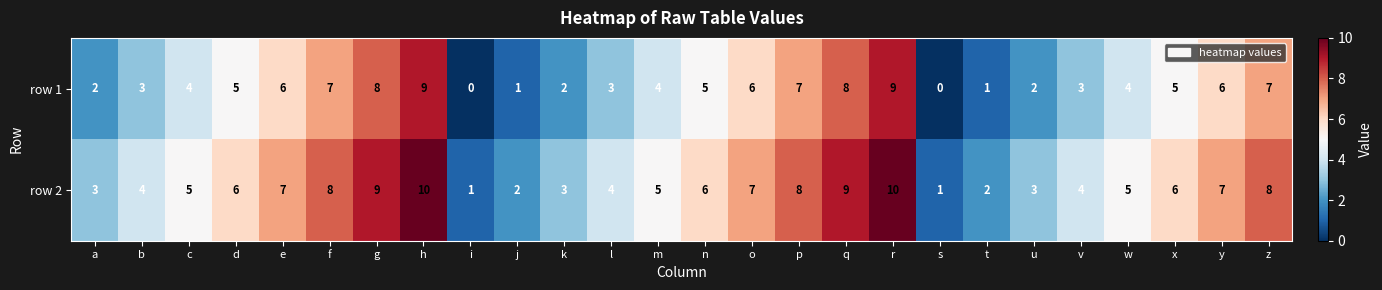

List the series in order of their peak value, lowest first.

row 1, row 2